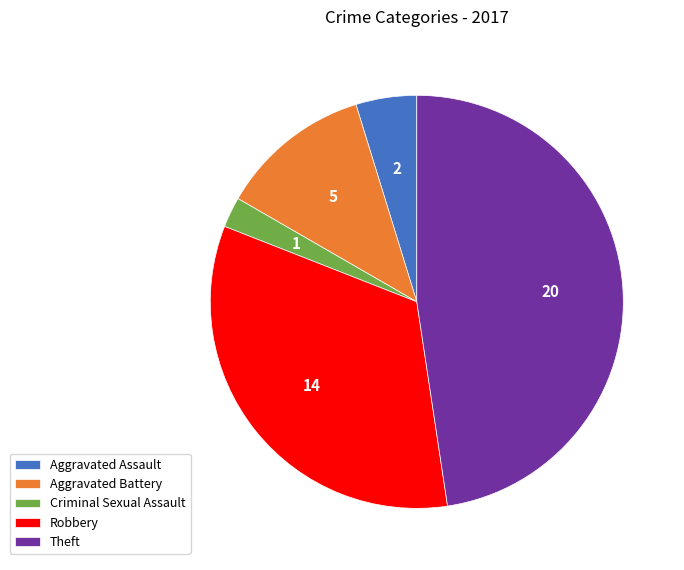

Which slice is the smallest?

Criminal Sexual Assault